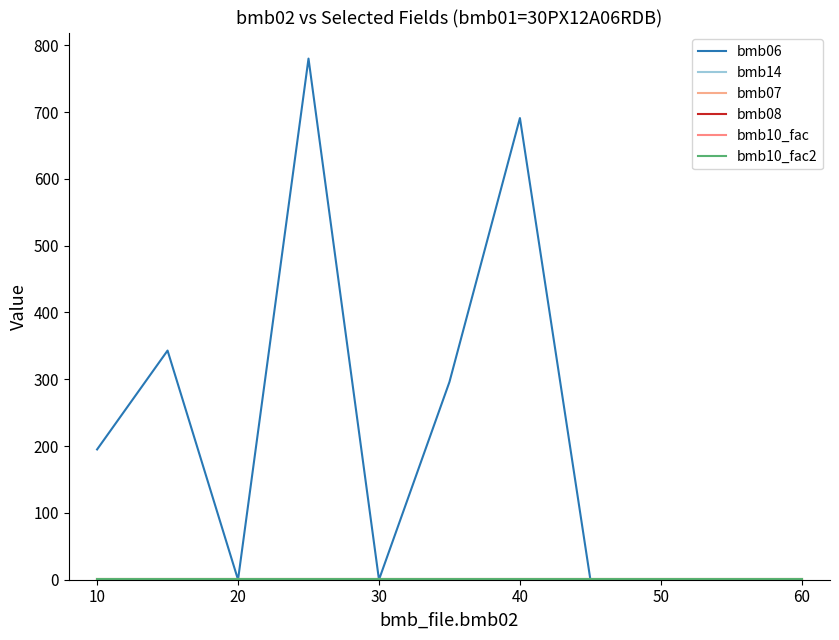

Which category has the lowest value in the bmb06 series?

20